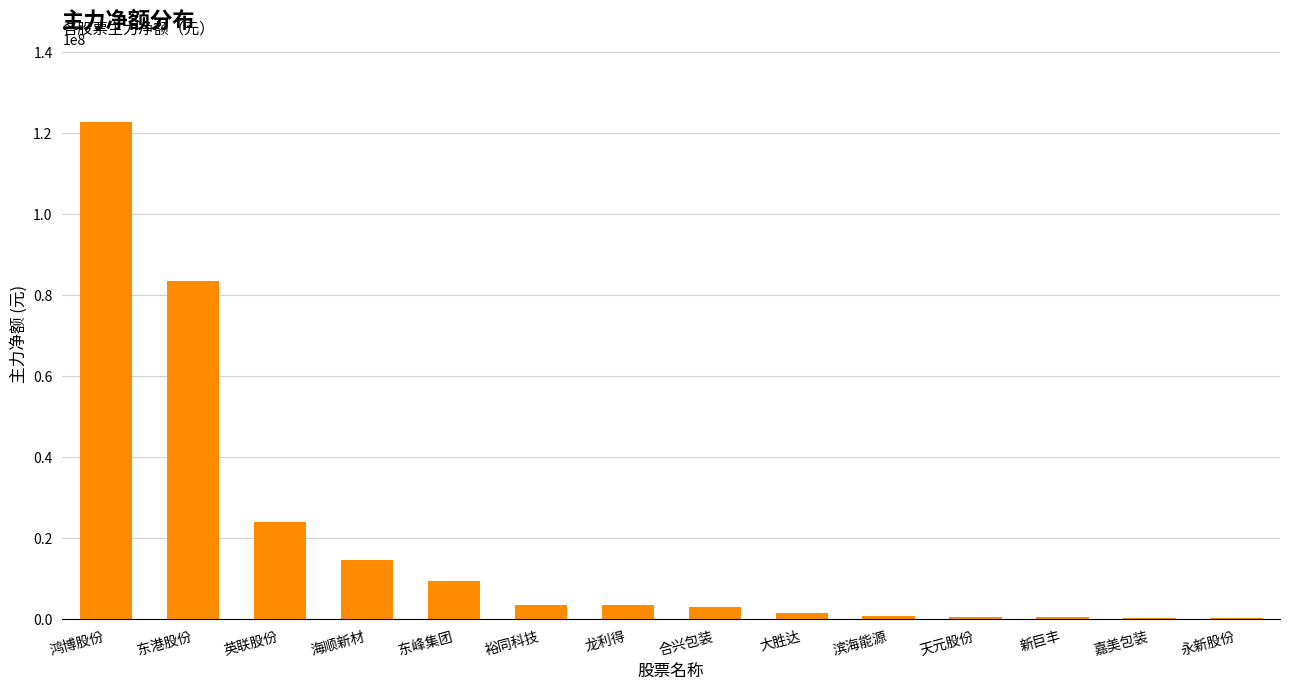

Between 裕同科技 and 东港股份, which is larger?

东港股份